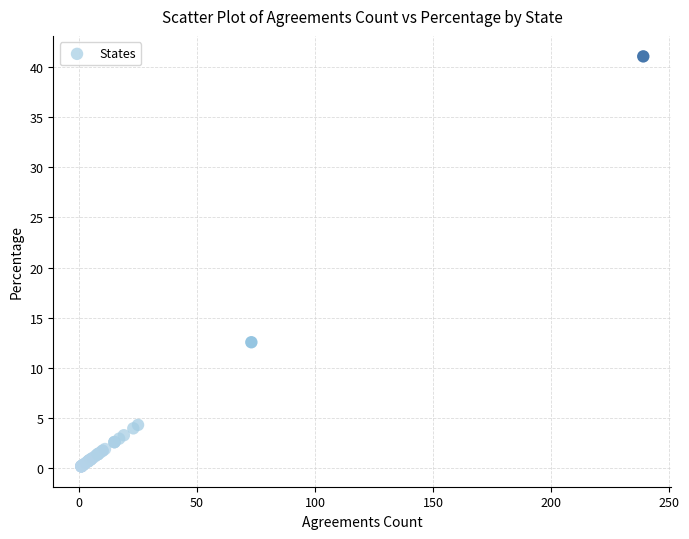

What Y value in the scatter plot is closest to 20?

12.5